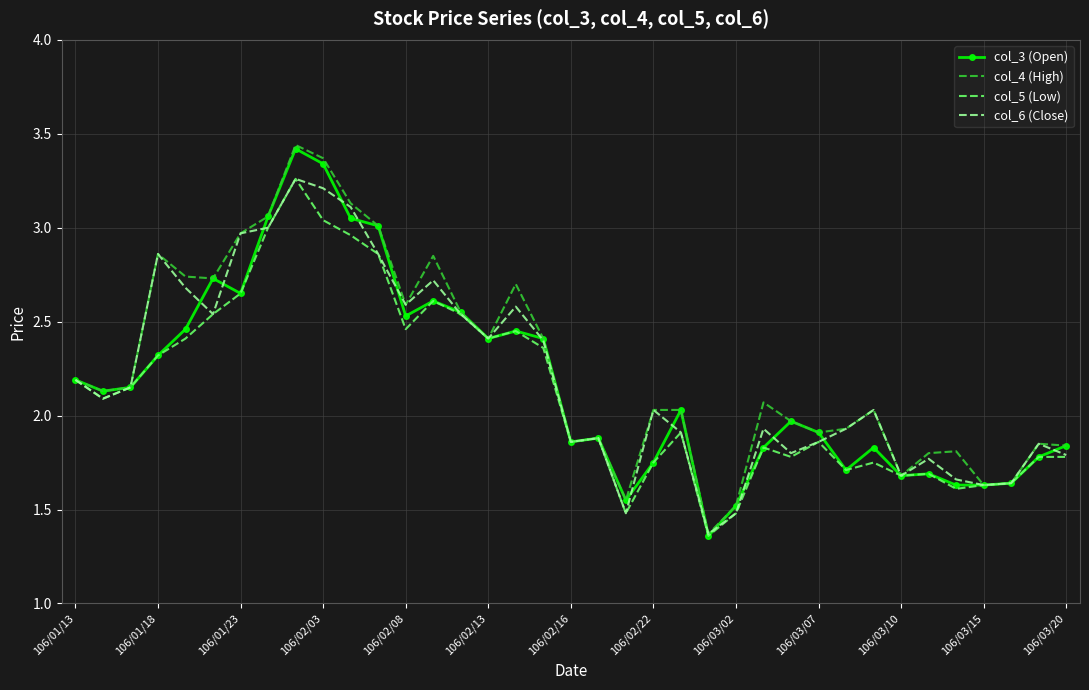

Which series has the largest range (max minus min)?

col_4 (High)